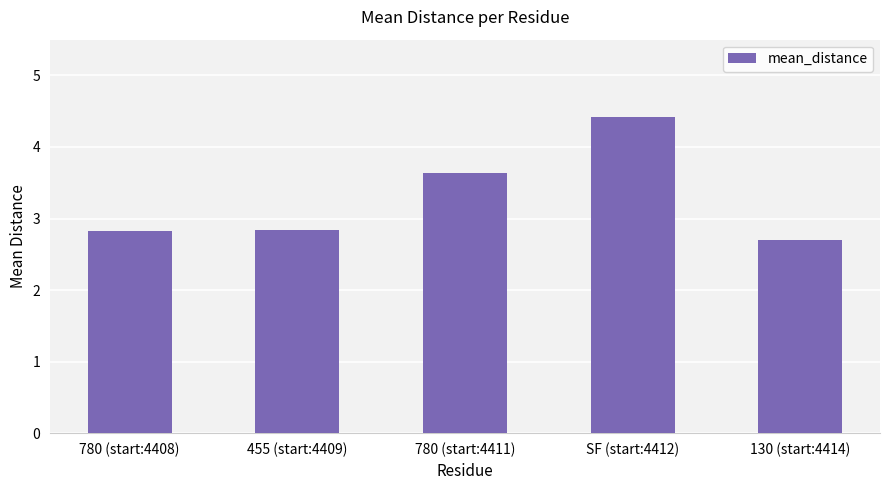

Which label corresponds to the largest value in the chart?

SF (start:4412)